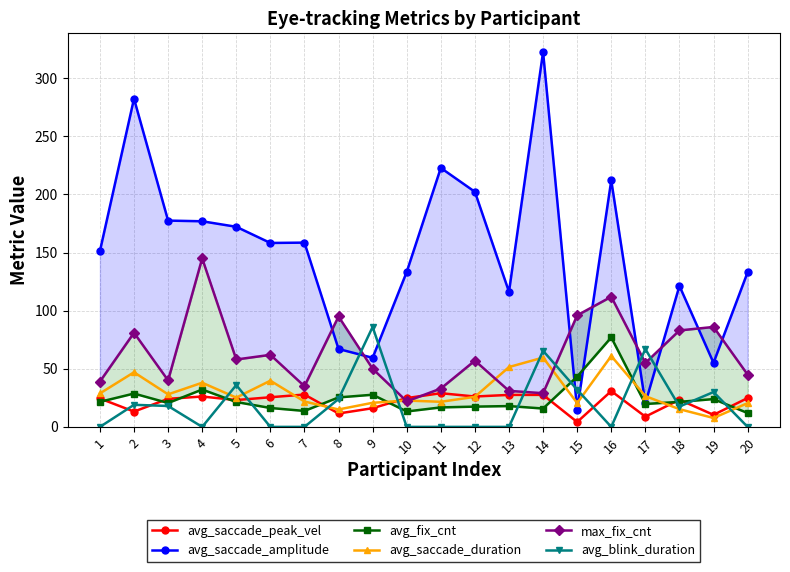

What is the value of the avg_saccade_amplitude point at the 1st from the left?

151.2